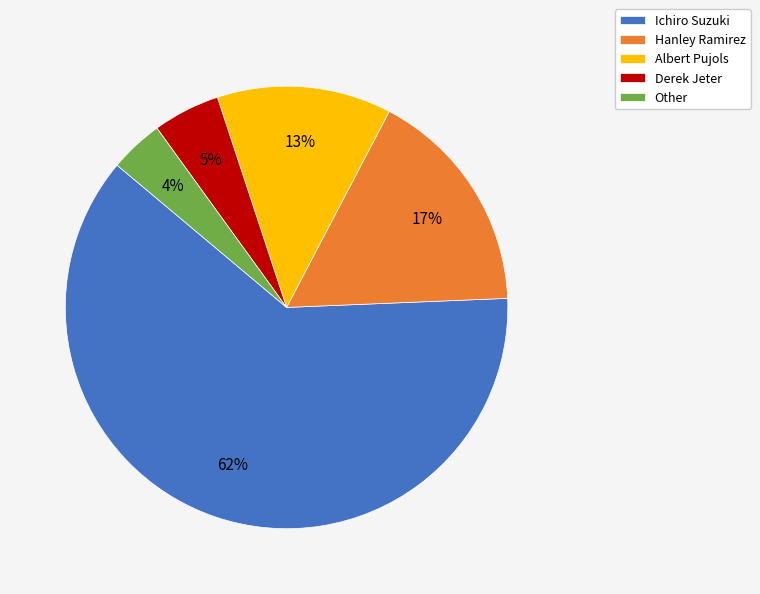

Rank the categories by value from highest to lowest.

Ichiro Suzuki, Hanley Ramirez, Albert Pujols, Derek Jeter, Other